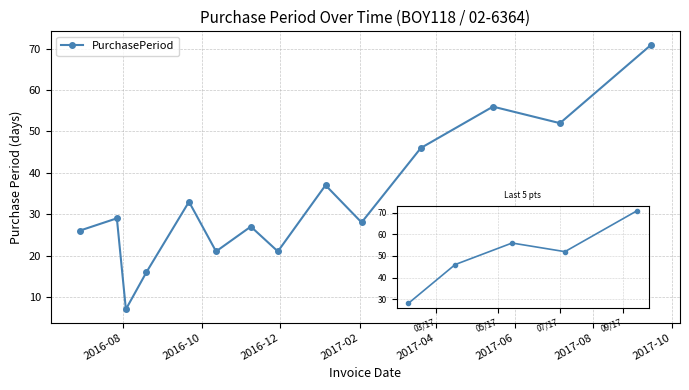

What is the difference between the maximum and second lowest values?

55